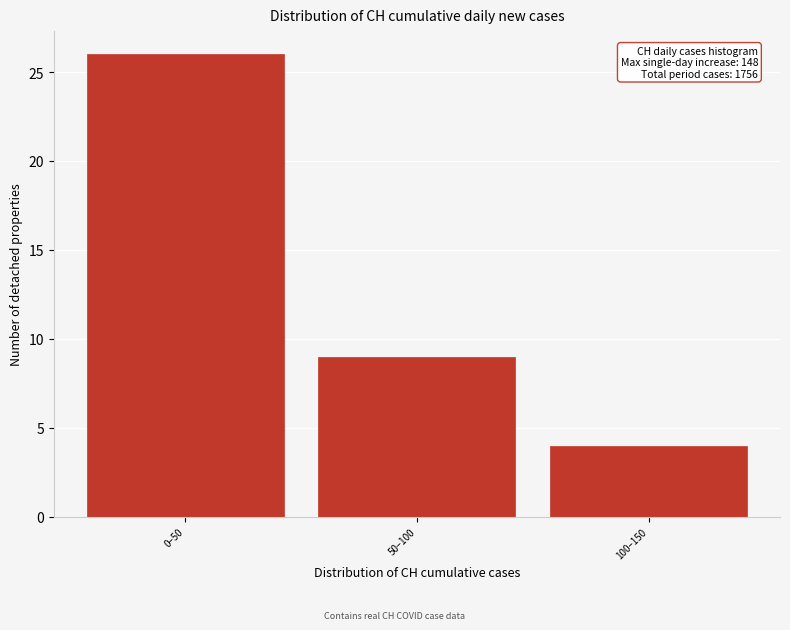

Reading left to right, extract all data points from this chart.

0–50=26	50–100=9	100–150=4